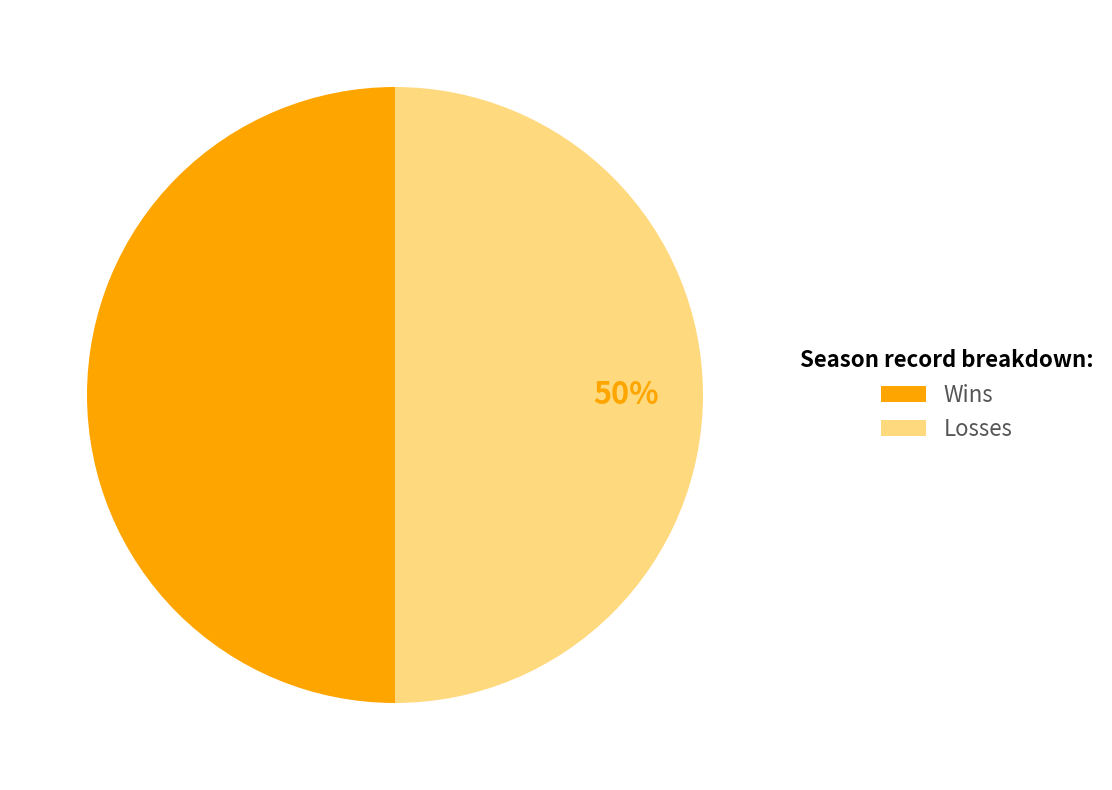

Is the sum of Losses and Wins greater than half?

Yes